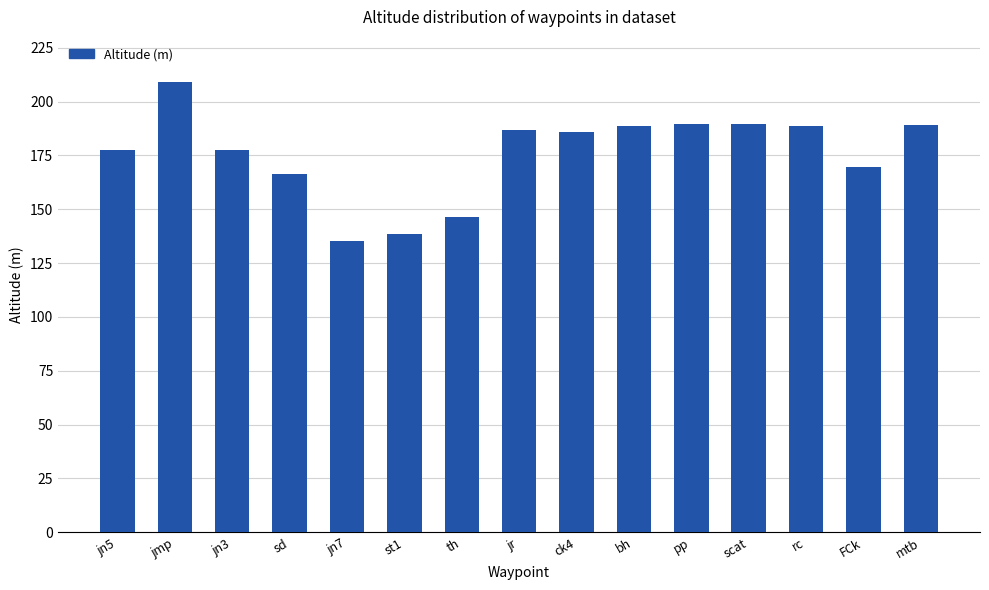

What is the value of the 6th bar from the left?

138.4